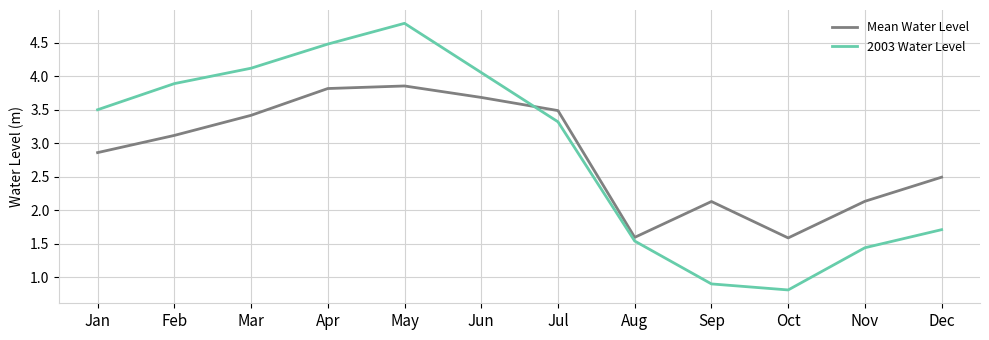

What is the difference between the maximum and minimum values in the Mean Water Level series?

2.3